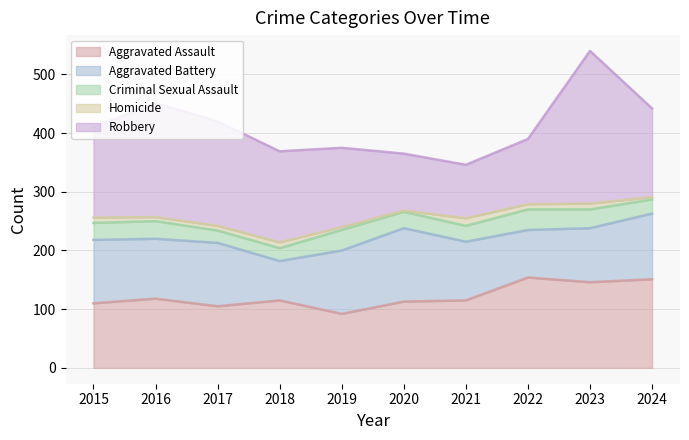

What is the sum of the Robbery values at 2019 and 2024?

286